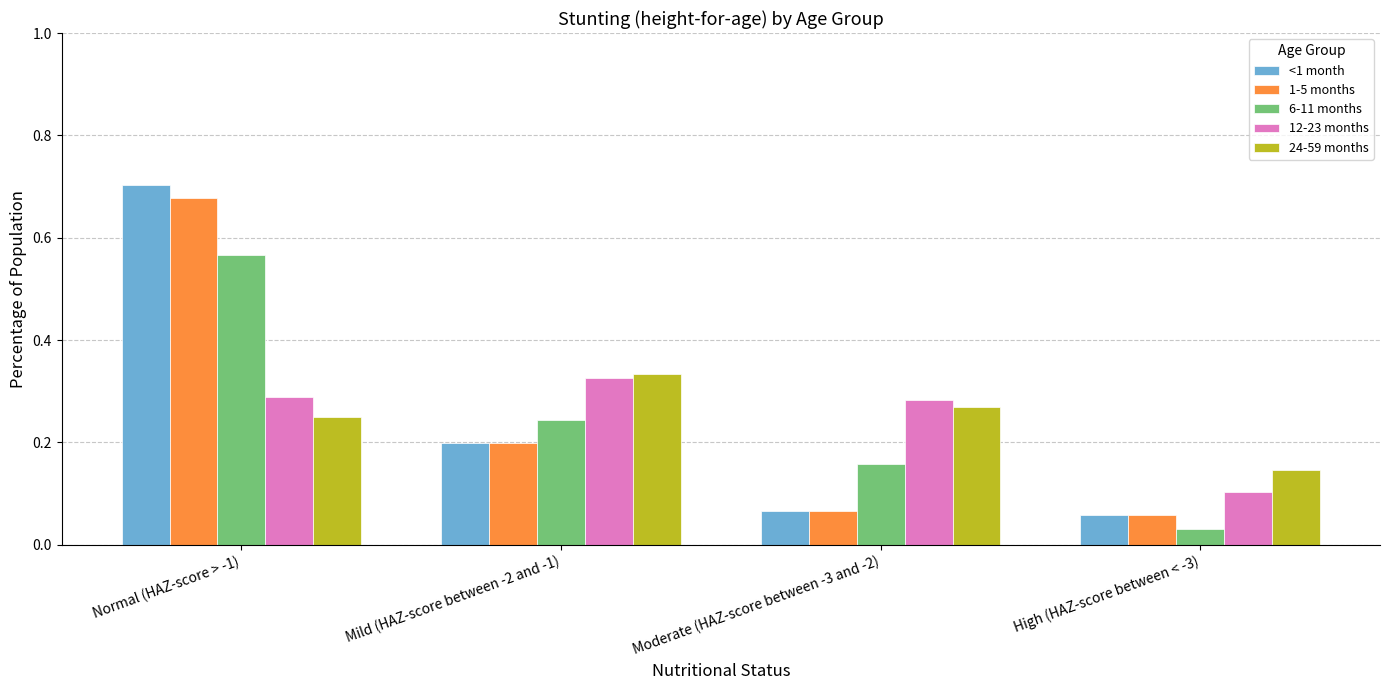

At which label does 1-5 months reach its peak?

Normal (HAZ-score > -1)